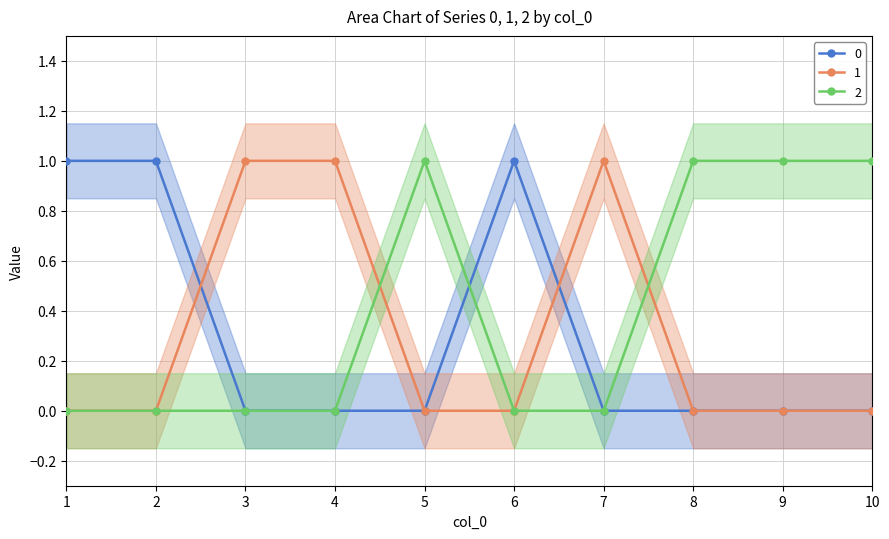

Between 4 and 5, which series saw the biggest shift?

1